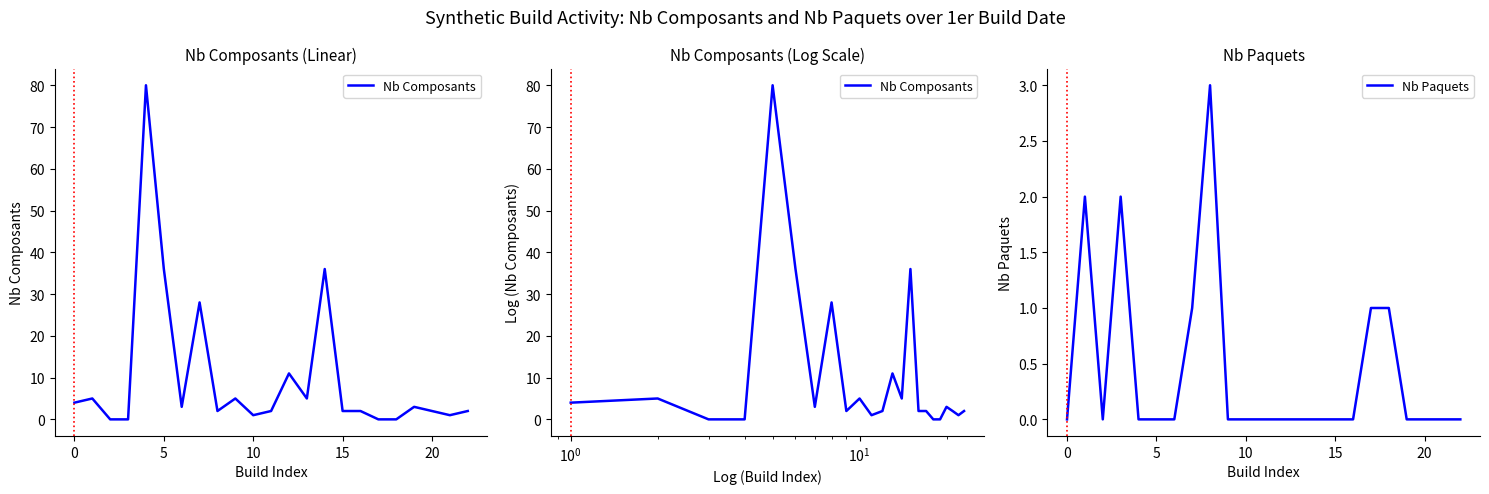

Is it true that Nb Paquets equals -1 at 10?

False